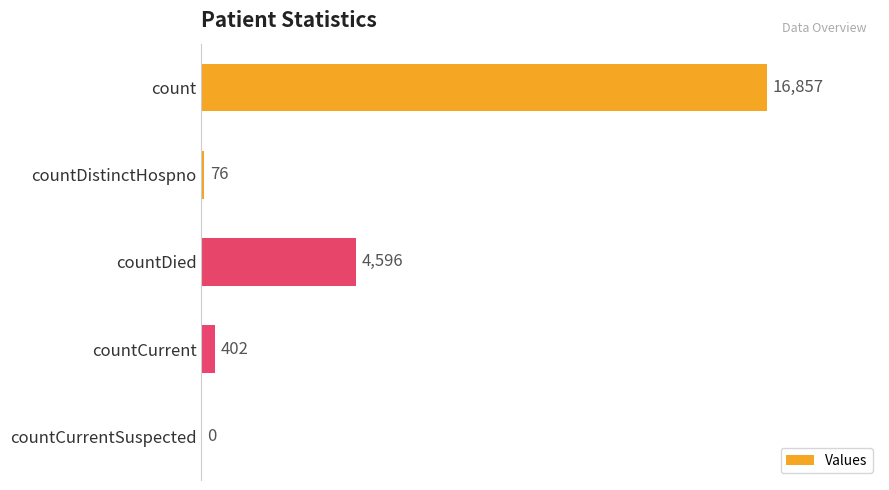

How many positive values are there?

4